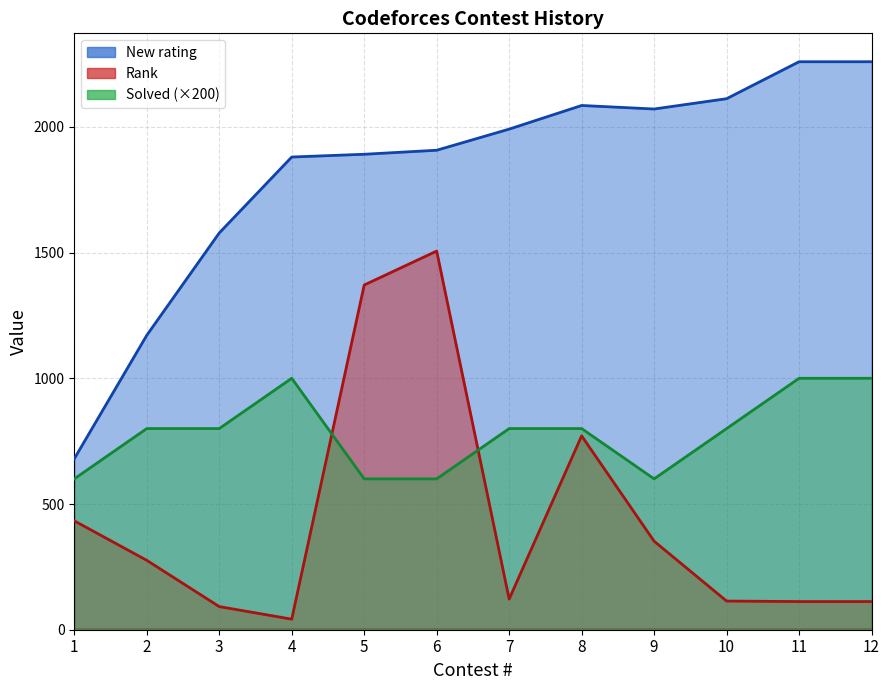

Rank the series by their maximum value, from lowest to highest.

Solved, Rank, New rating